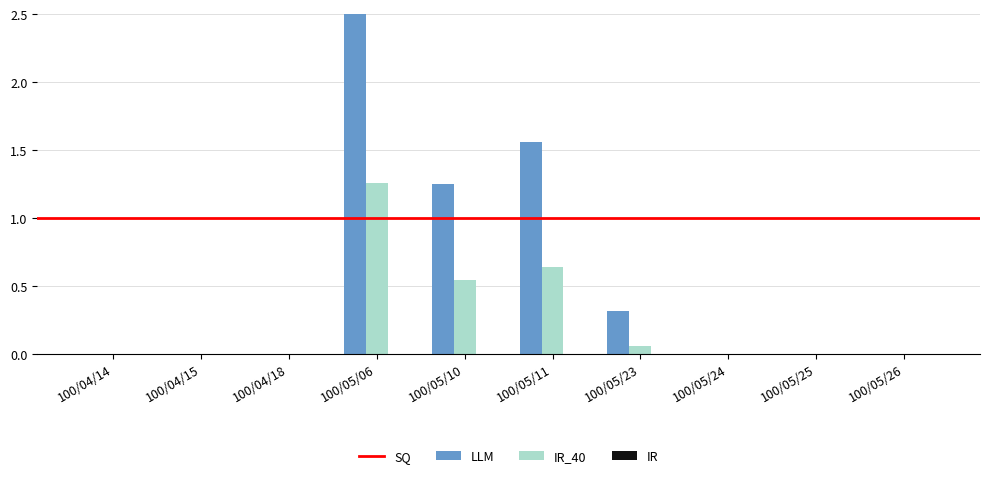

How many groups of bars are there?

10